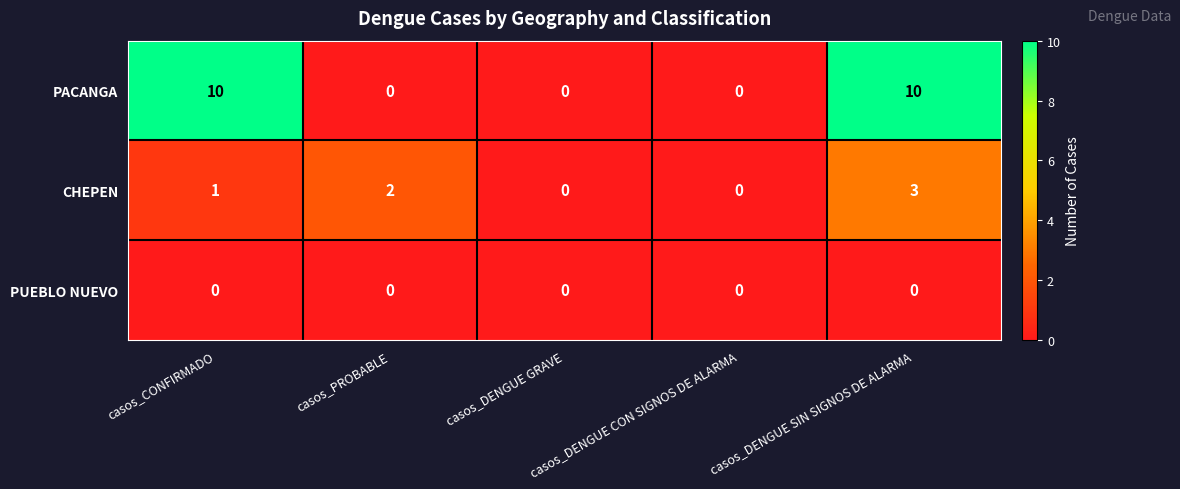

What is the greatest value displayed?

10